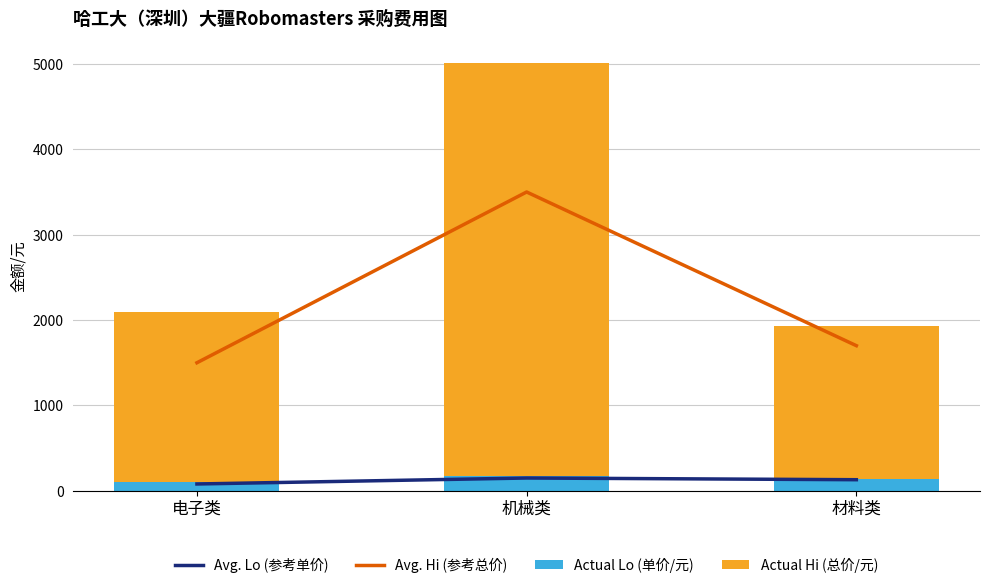

Is the value of Actual Lo (单价/元) at 材料类 greater than the value of Avg. Lo (参考单价) at 材料类?

Yes